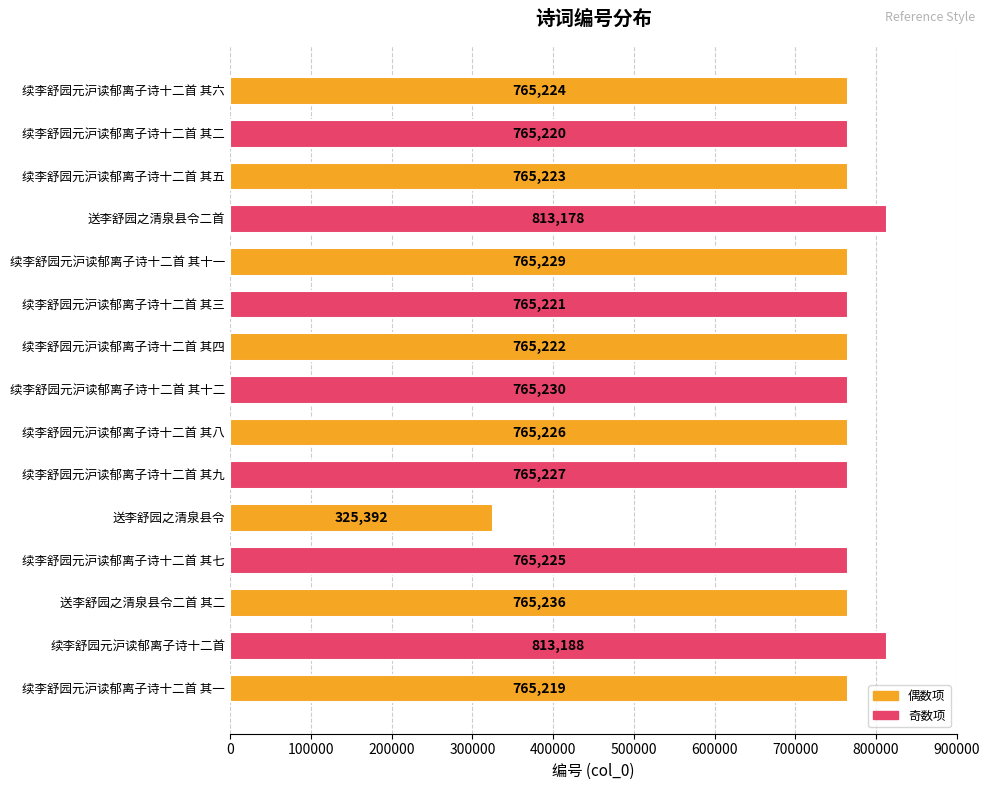

Count the number of categories in the chart.

15